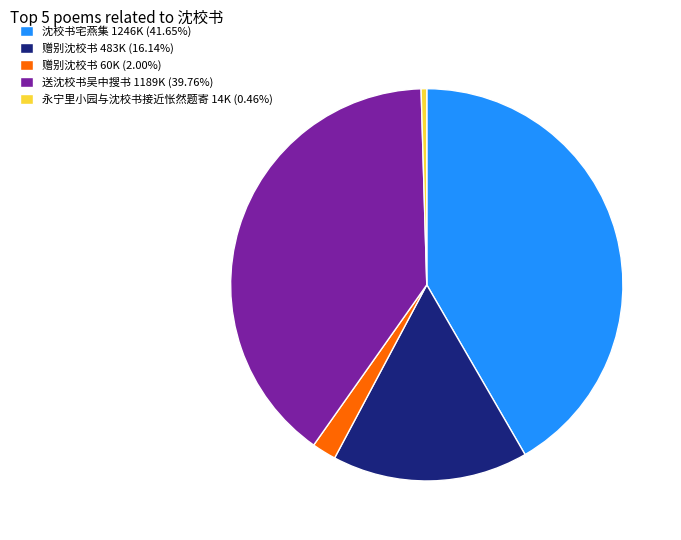

Count the number of slices in the pie.

5